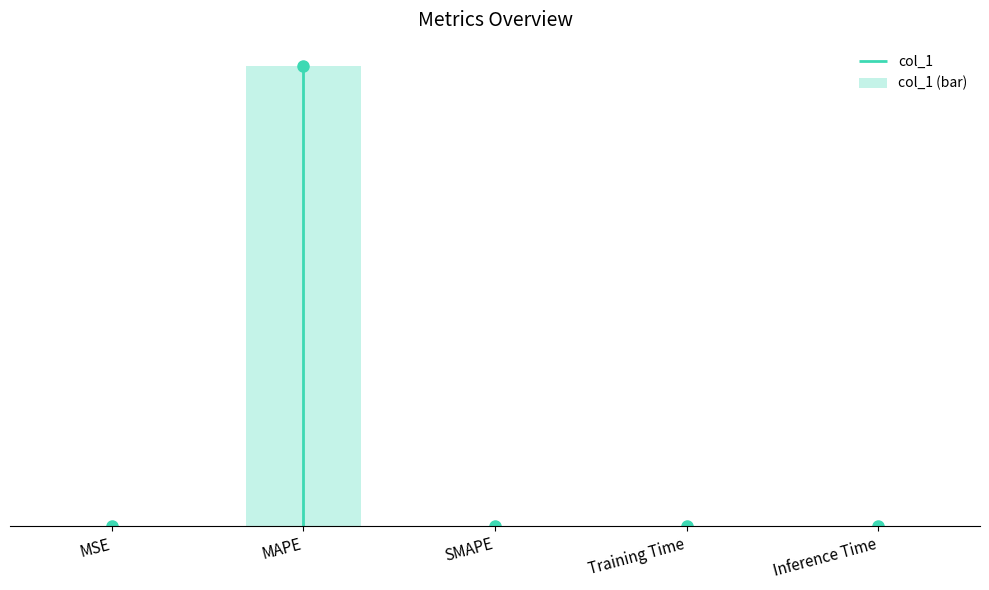

List the labels in order of value, largest first.

MAPE, Training Time, Inference Time, MSE, SMAPE